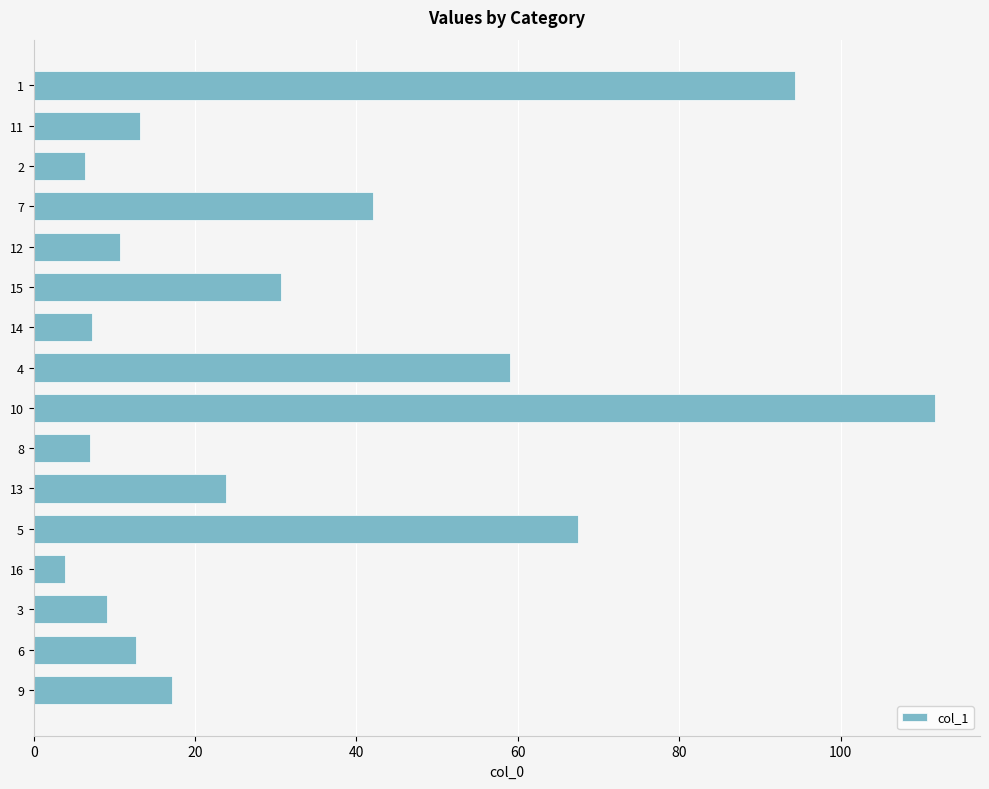

What is the ratio of the value at 14 to the value at 11?

0.5